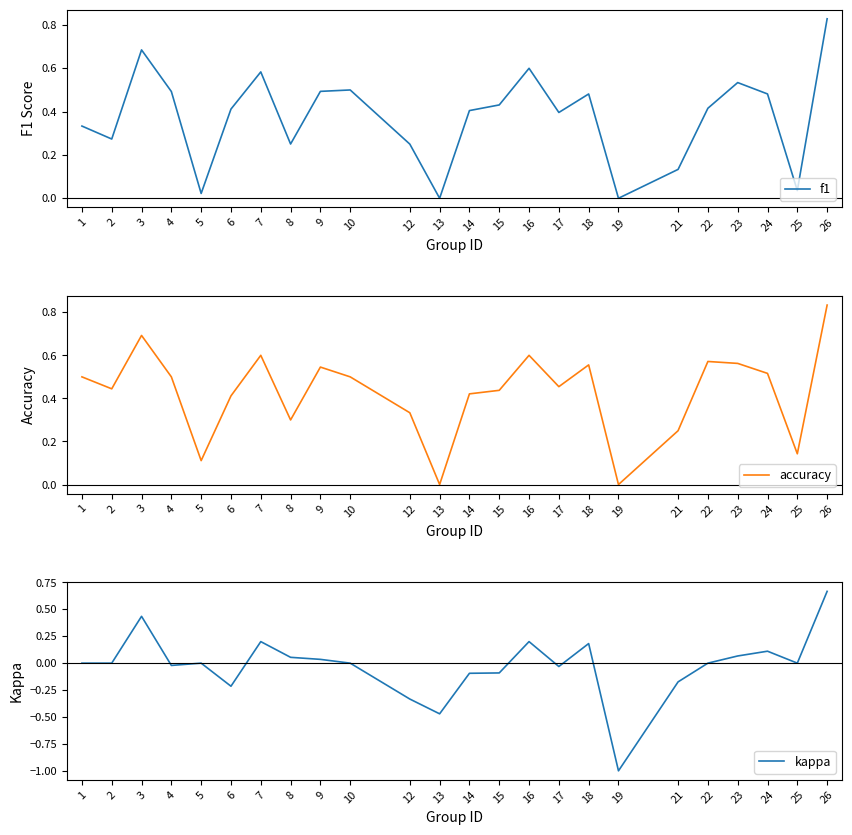

Reading right to left, transcribe all the data shown in this chart.

f1: 26=0.8	25=0.0	24=0.5	23=0.5	22=0.4	21=0.1	19=0.0	18=0.5	17=0.4	16=0.6	15=0.4	14=0.4	13=0.0	12=0.2	10=0.5	9=0.5	8=0.3	7=0.6	6=0.4	5=0.0	4=0.5	3=0.7	2=0.3	1=0.3
accuracy: 26=0.8	25=0.1	24=0.5	23=0.6	22=0.6	21=0.2	19=0.0	18=0.6	17=0.5	16=0.6	15=0.4	14=0.4	13=0.0	12=0.3	10=0.5	9=0.5	8=0.3	7=0.6	6=0.4	5=0.1	4=0.5	3=0.7	2=0.4	1=0.5
kappa: 26=0.7	25=0.0	24=0.1	23=0.1	22=0.0	21=-0.2	19=-1.0	18=0.2	17=-0.0	16=0.2	15=-0.1	14=-0.1	13=-0.5	12=-0.3	10=0.0	9=0.0	8=0.1	7=0.2	6=-0.2	5=0.0	4=-0.0	3=0.4	2=0.0	1=0.0